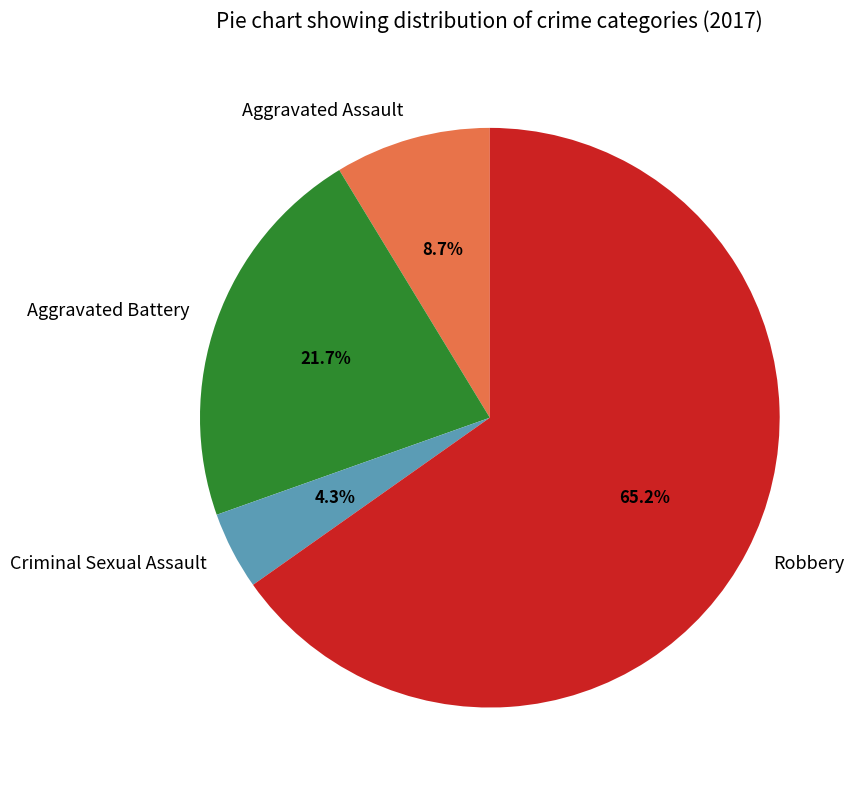

How many slices are in this pie chart?

4